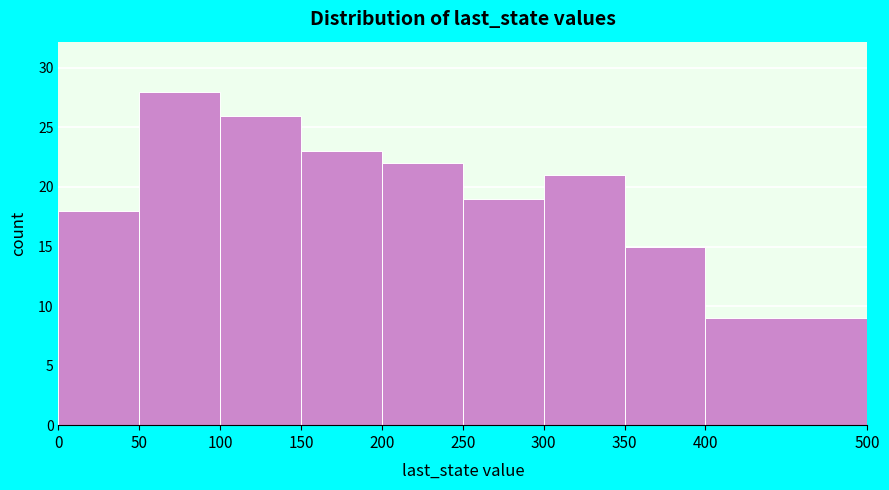

Reading left to right, transcribe this chart: for each bar, give the range it covers on the x-axis and its height. The values are not printed on the chart, so give them approximately, as read against the axis.

0 to 50: 18
50 to 100: 28
100 to 150: 26
150 to 200: 23
200 to 250: 22
250 to 300: 19
300 to 350: 21
350 to 400: 15
400 to 500: 9